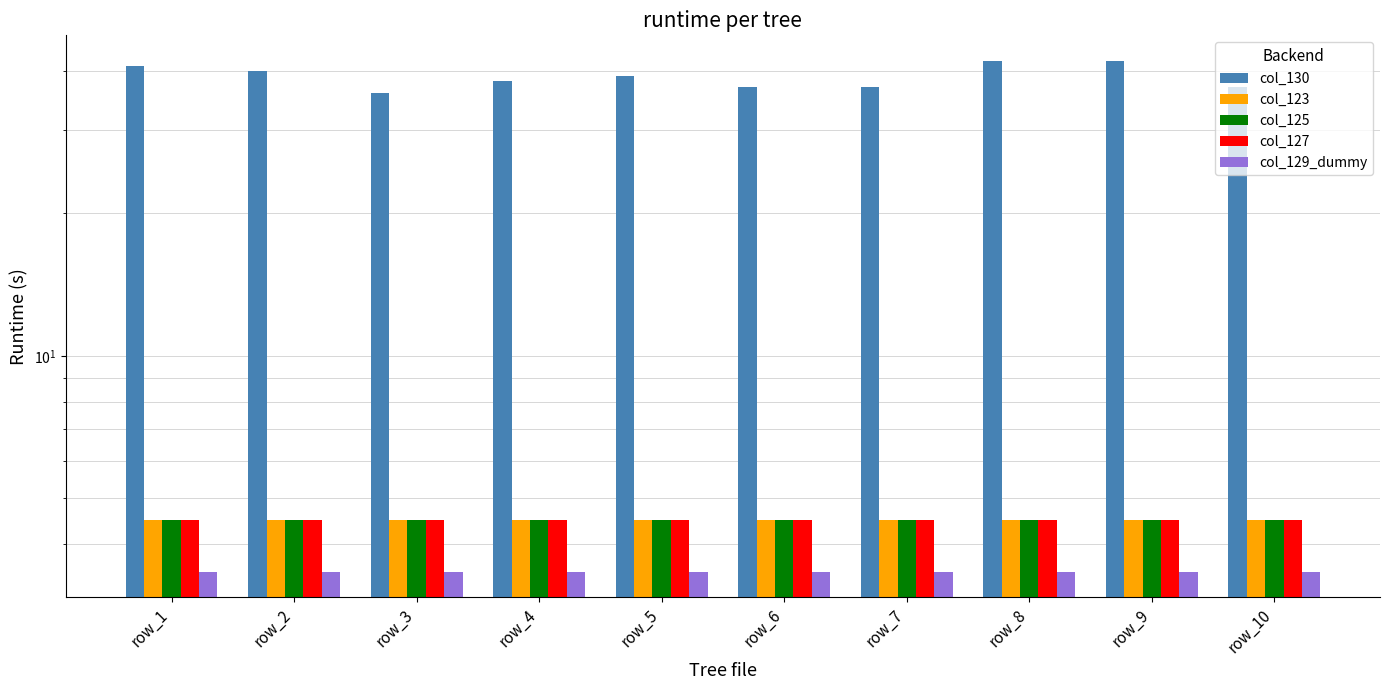

What is the value of the col_129_dummy bar at the 3rd from the left?

3.5